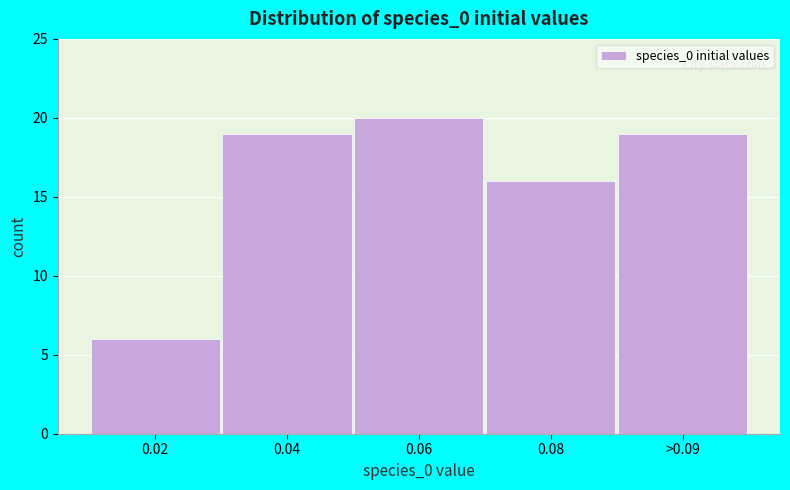

Reading left to right, extract all data points from this chart.

6	19	20	16	19